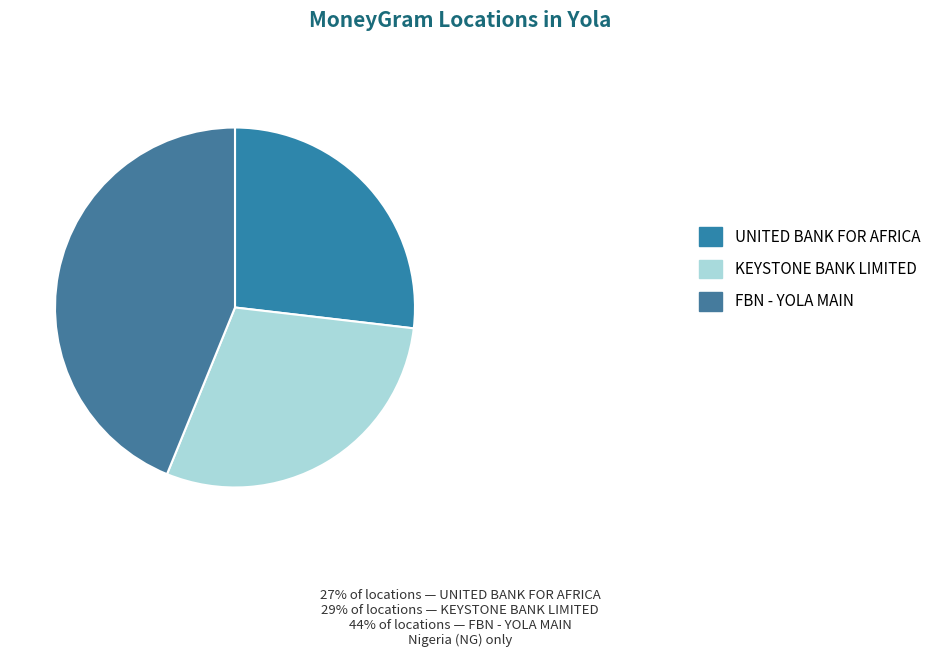

Between UNITED BANK FOR AFRICA and FBN - YOLA MAIN, which is larger?

FBN - YOLA MAIN